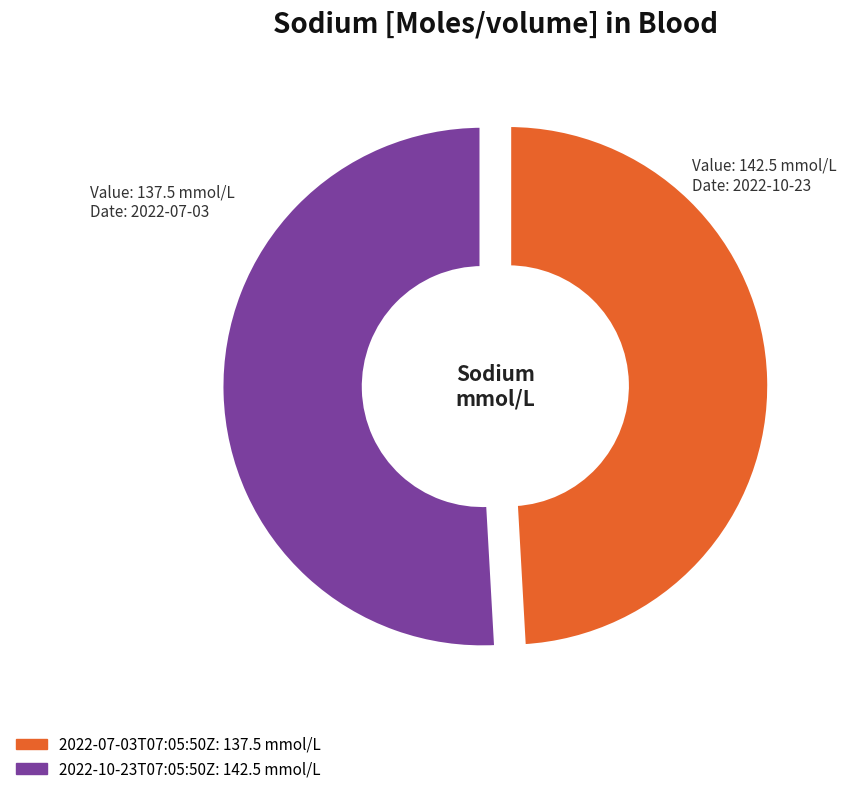

The 2022-10-23T07:05:50Z slice represents 65% of the pie. True or false?

False